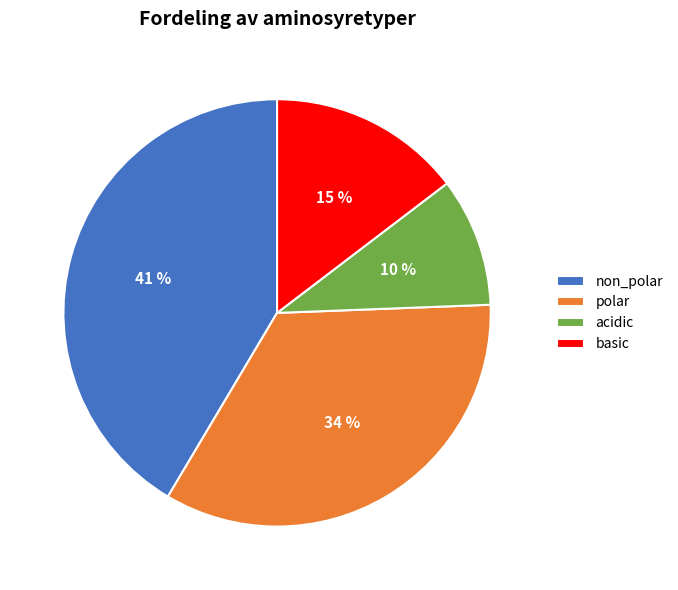

How many slices are in this pie chart?

4